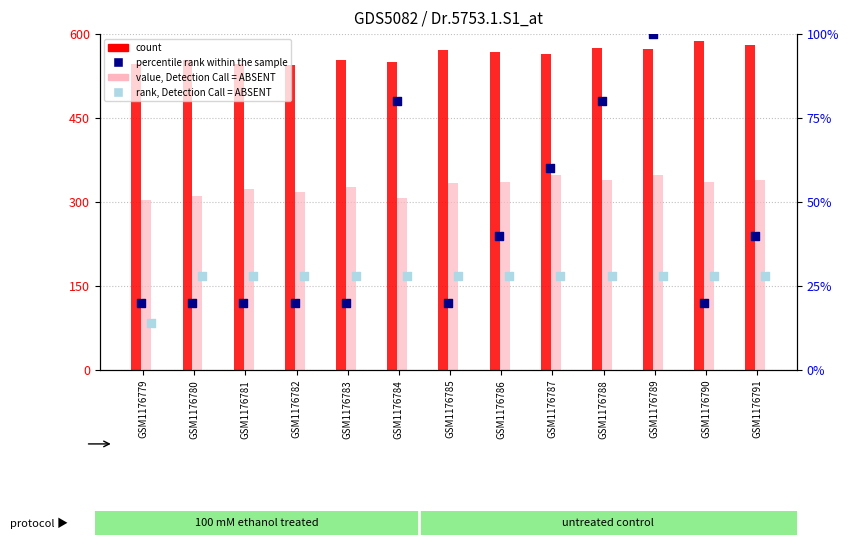

At how many categories does at least one series exceed 282?

13